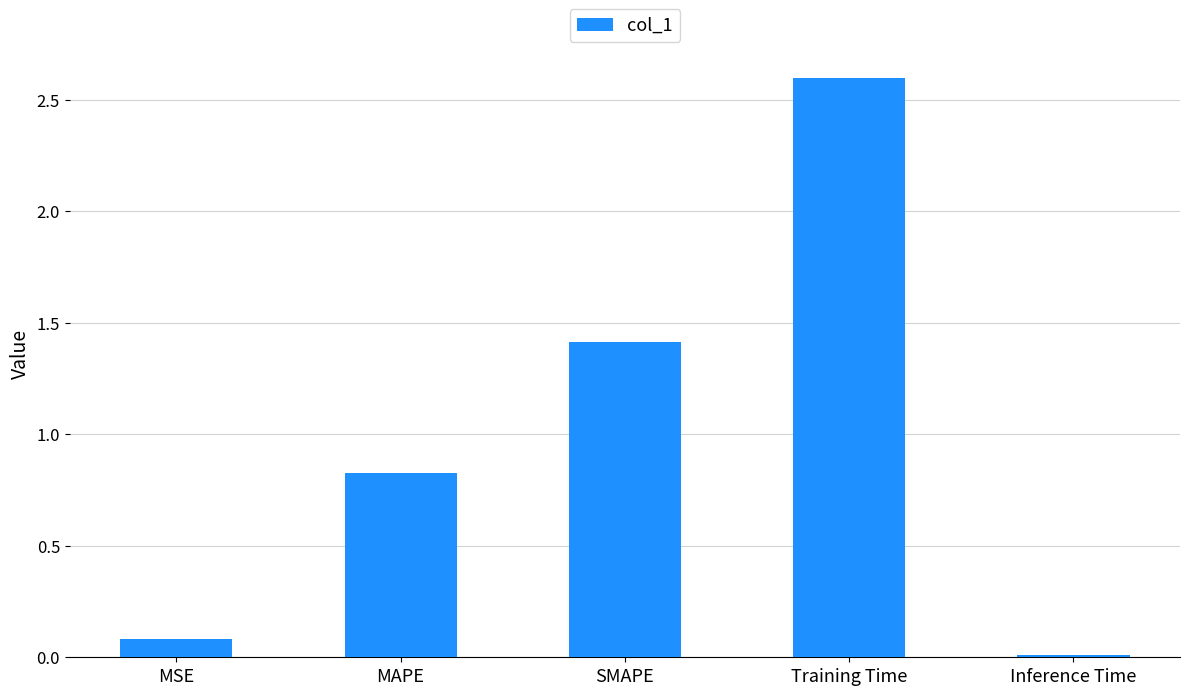

What is the difference between the maximum and second lowest values?

2.5